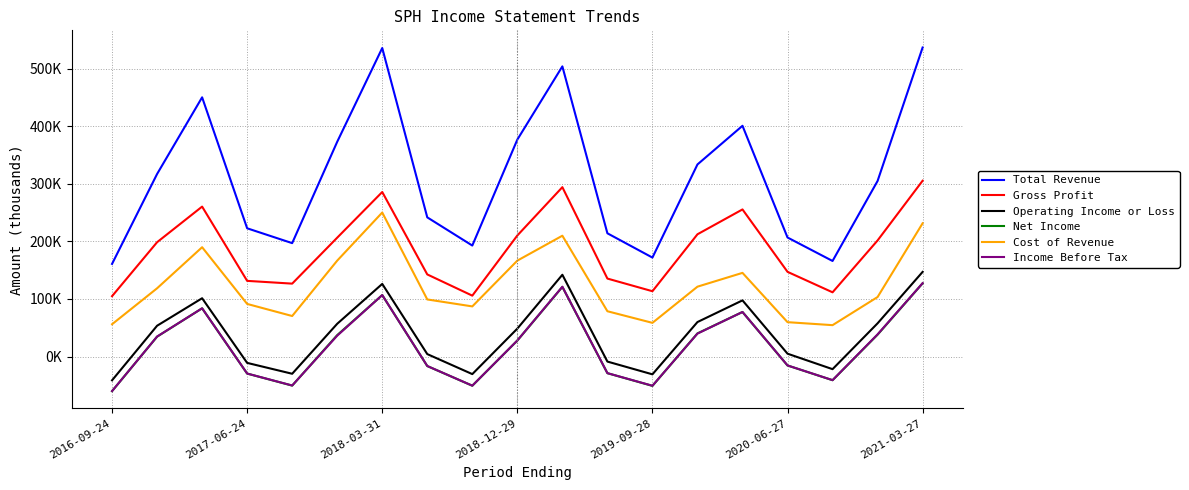

What is the difference between the maximum and minimum values in the Gross Profit series?

200700